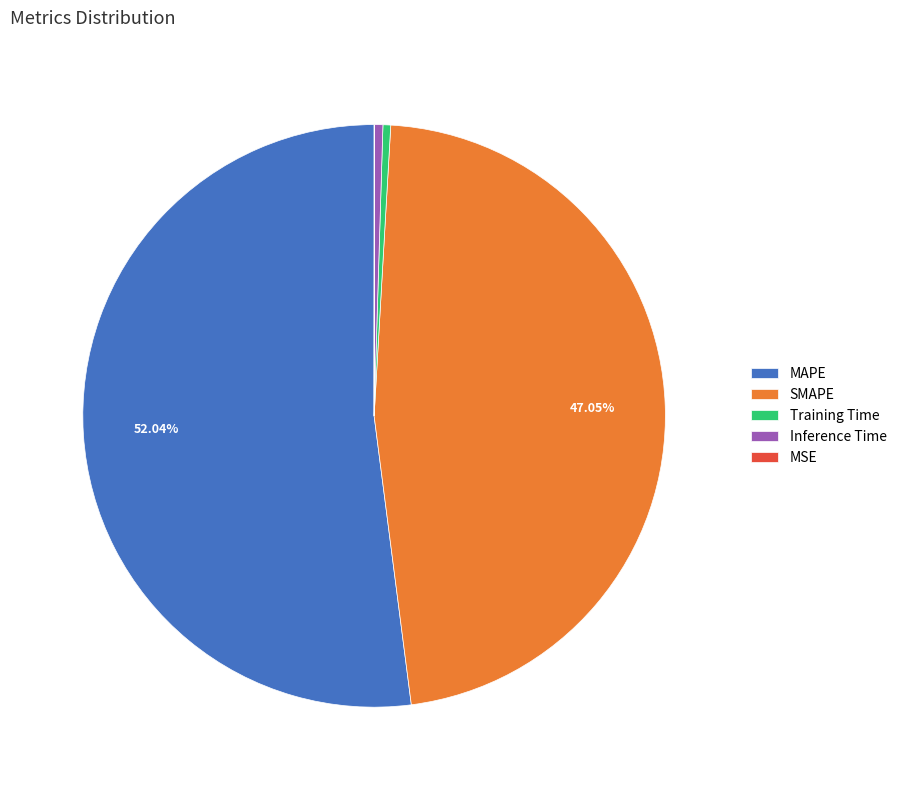

What is the largest slice in the pie chart?

MAPE